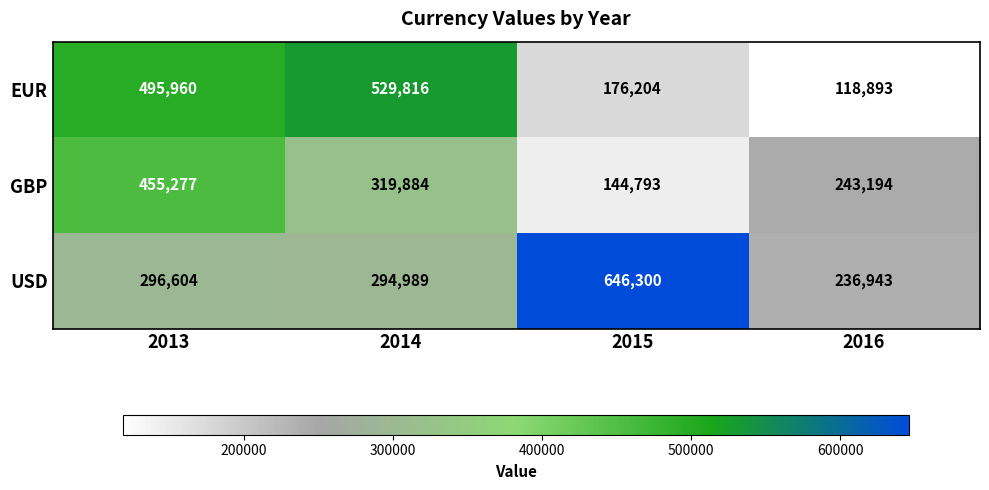

At how many categories does at least one series exceed 338196?

3